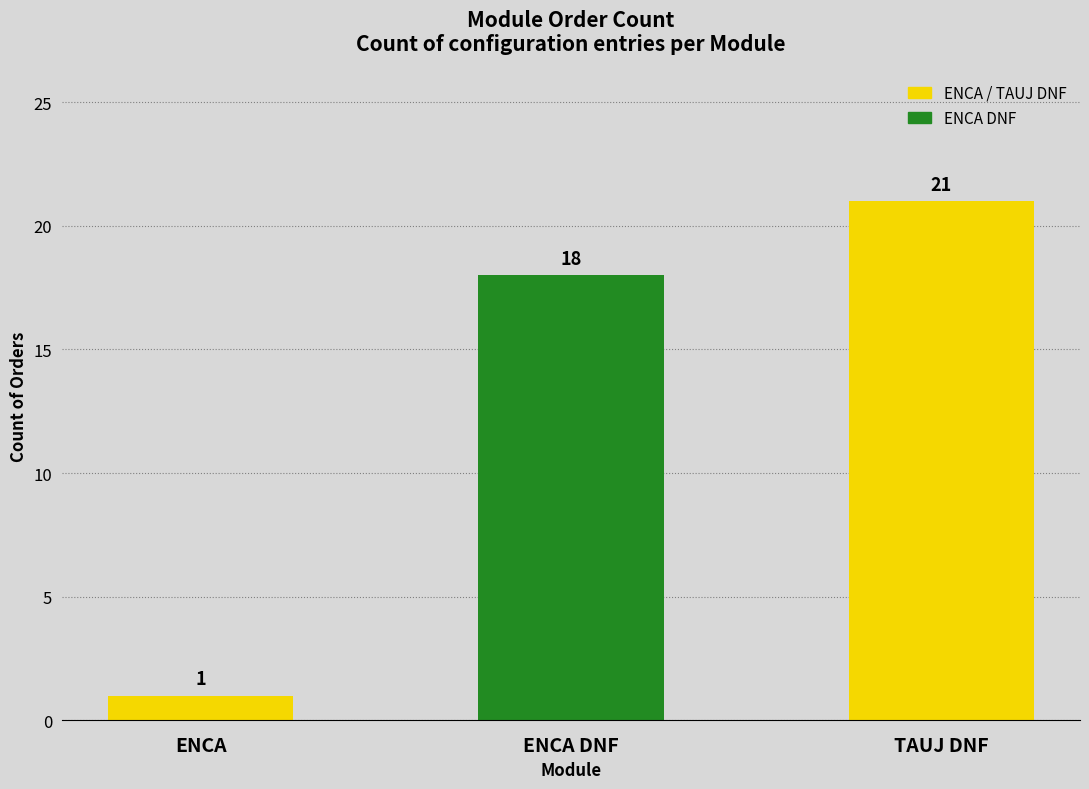

How many values are between 1 and 21?

3